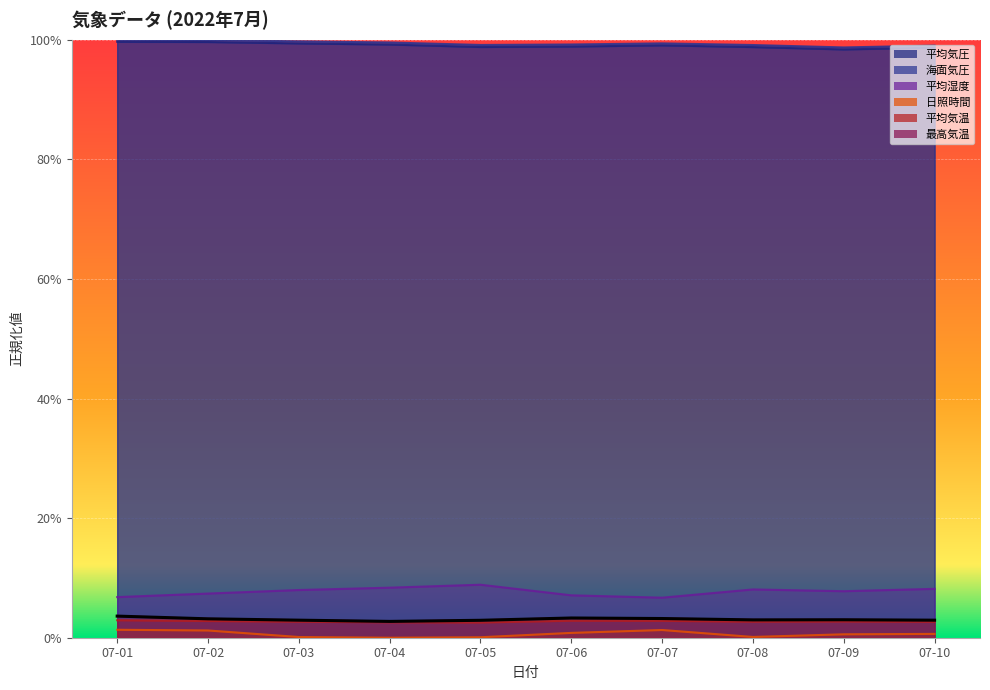

What is the minimum value for 海面気圧?

1.0